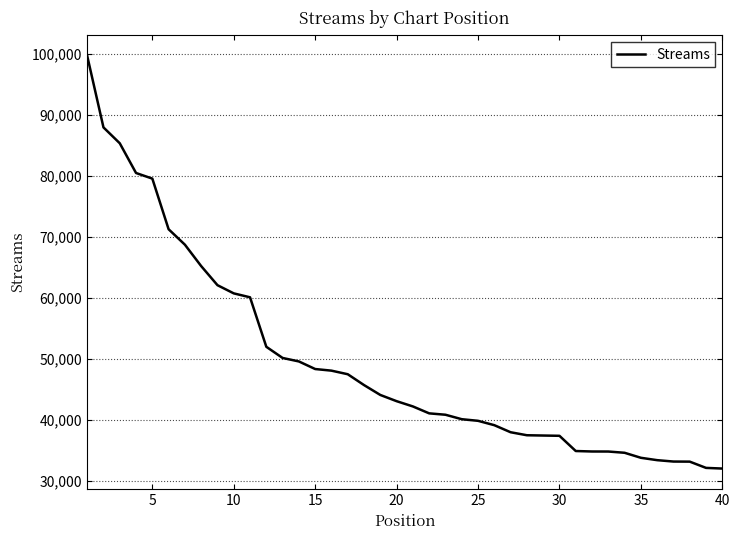

What is the average value?

49511